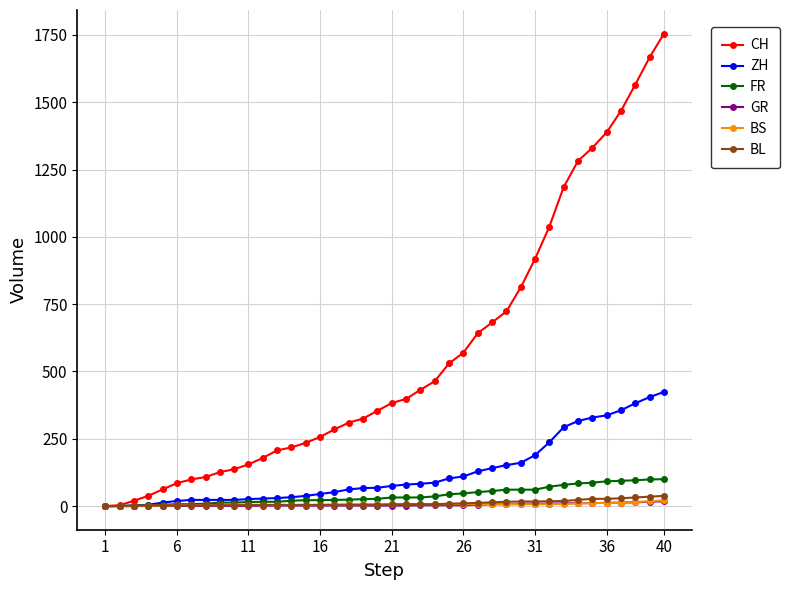

Which series has the widest spread of values?

CH